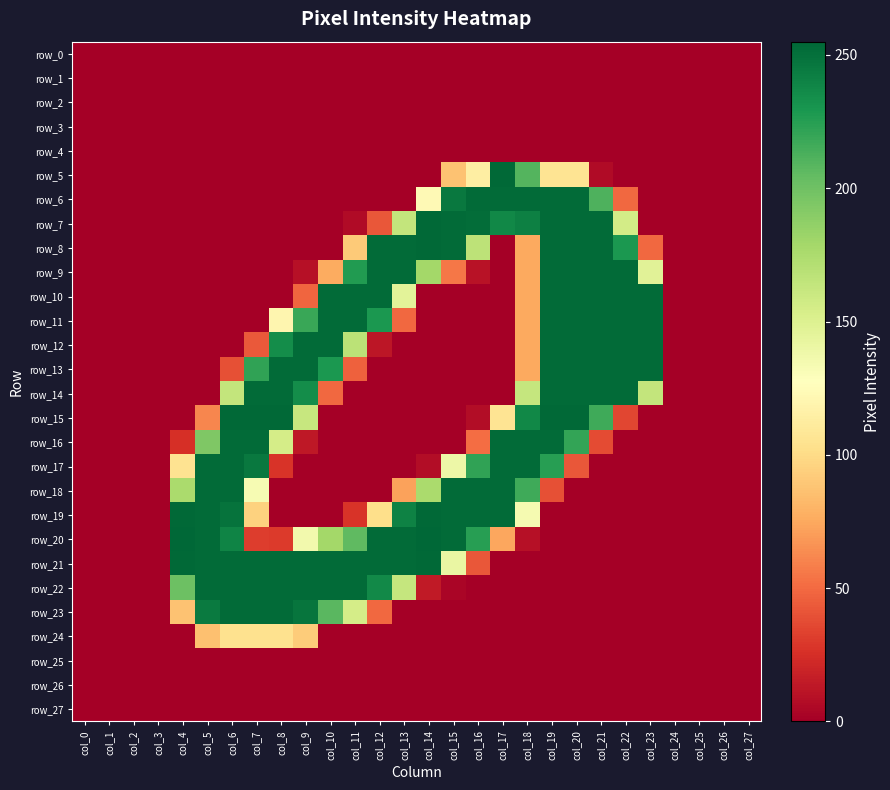

Between col_7 and col_14, which is larger?

col_7